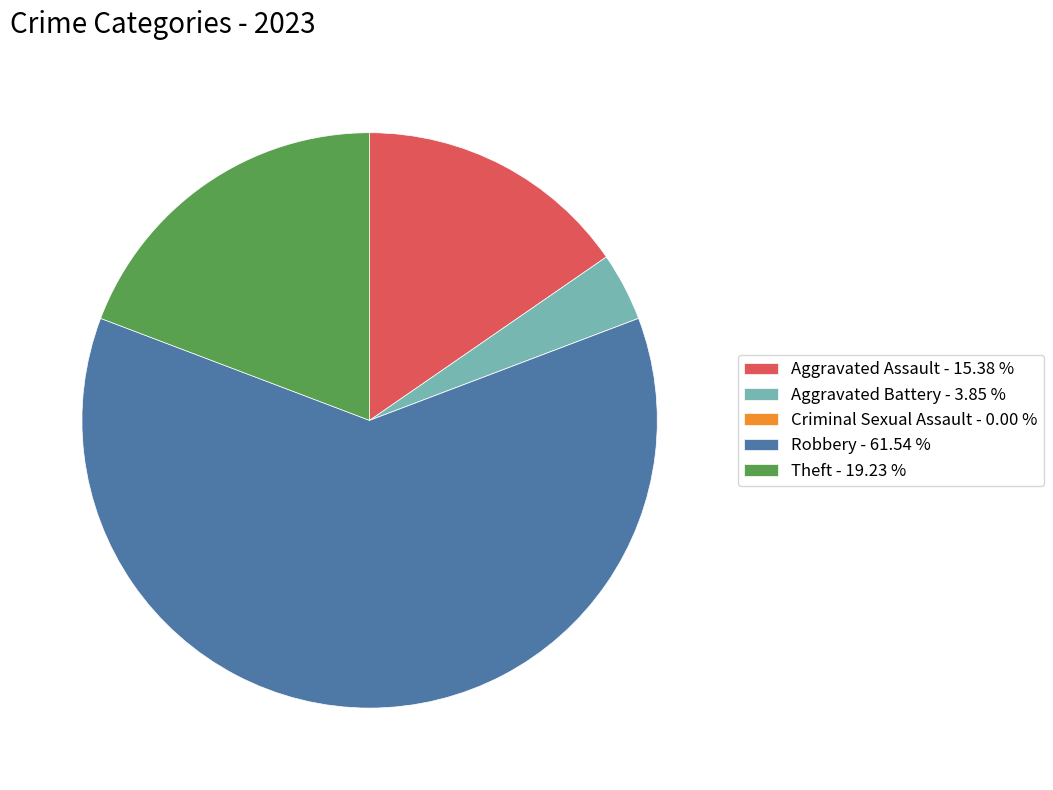

Between Robbery - 61.54 % and Aggravated Assault - 15.38 %, which is larger?

Robbery - 61.54 %